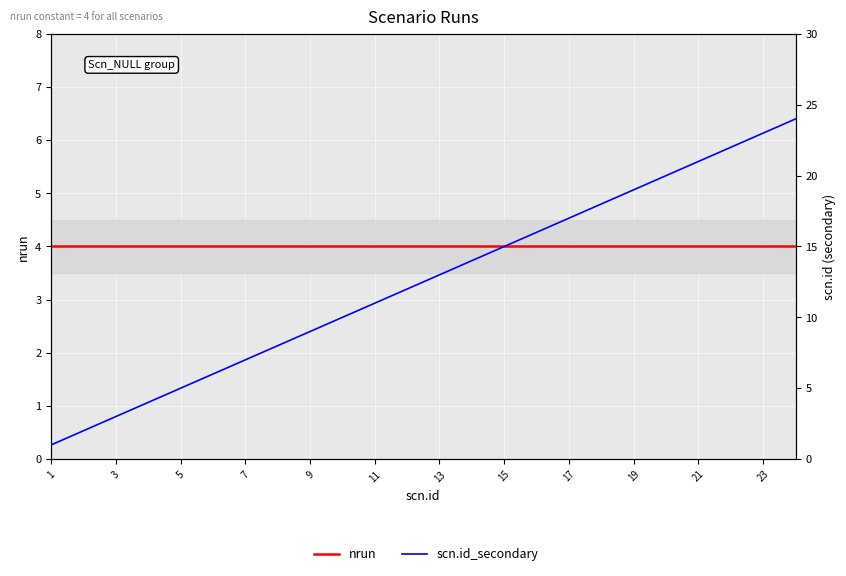

Reading left to right, transcribe all the data shown in this chart.

nrun: 4	4	4	4	4	4	4	4	4	4	4	4	4	4	4	4	4	4	4	4	4	4	4	4
scn.id_secondary: 1	2	3	4	5	6	7	8	9	10	11	12	13	14	15	16	17	18	19	20	21	22	23	24